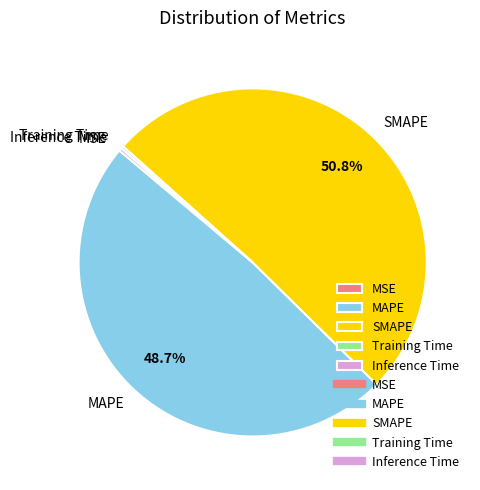

Which slice is the largest?

SMAPE